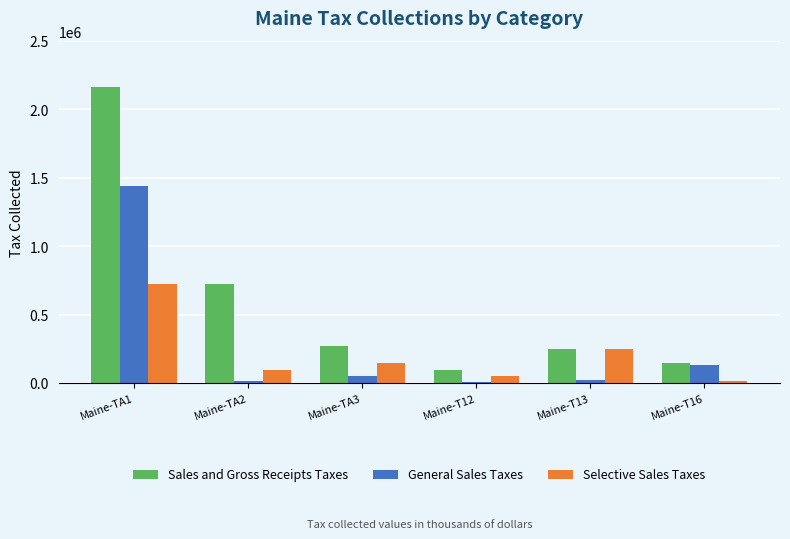

What value does the Selective Sales Taxes series have at Maine-TA3?

144243